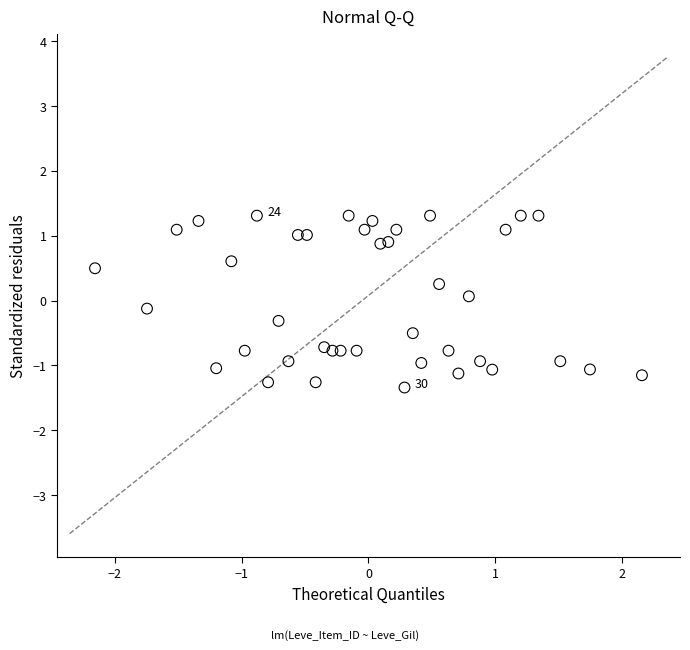

What is the range of Y values (max minus min)?

2.6